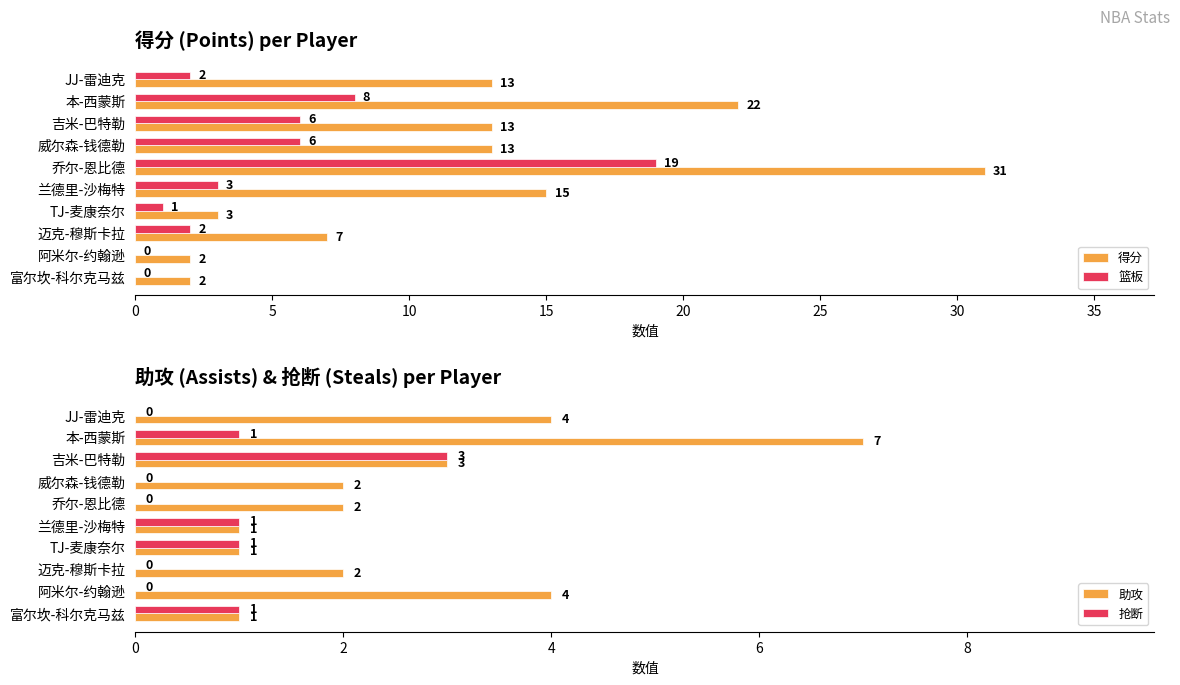

Is the value of 篮板 at 阿米尔-约翰逊 greater than the value of 得分 at 迈克-穆斯卡拉?

No